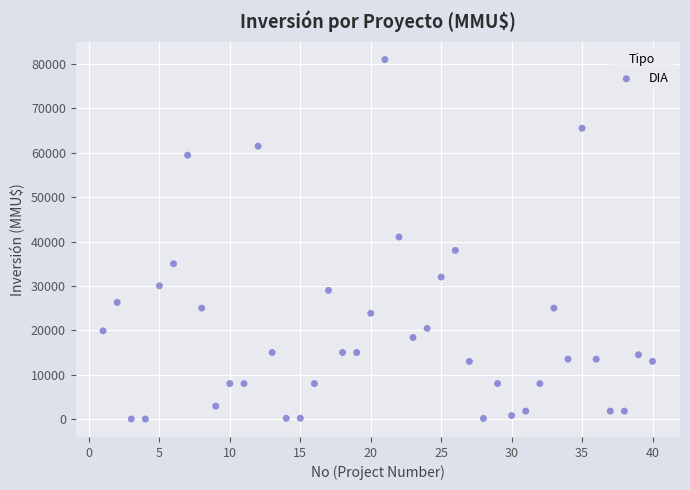

What is the range of X values (max minus min)?

39